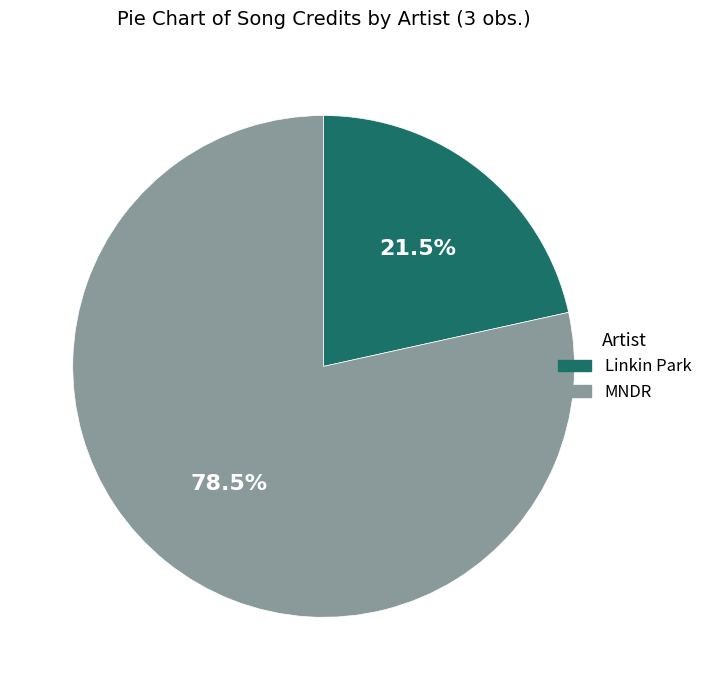

How many segments does this pie chart have?

2